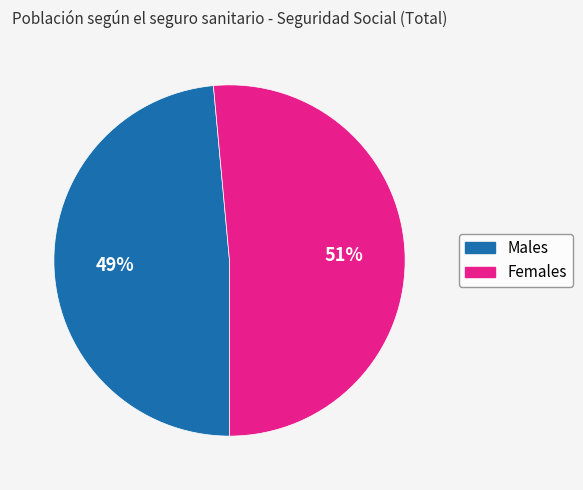

Is there a majority slice in this chart?

Yes